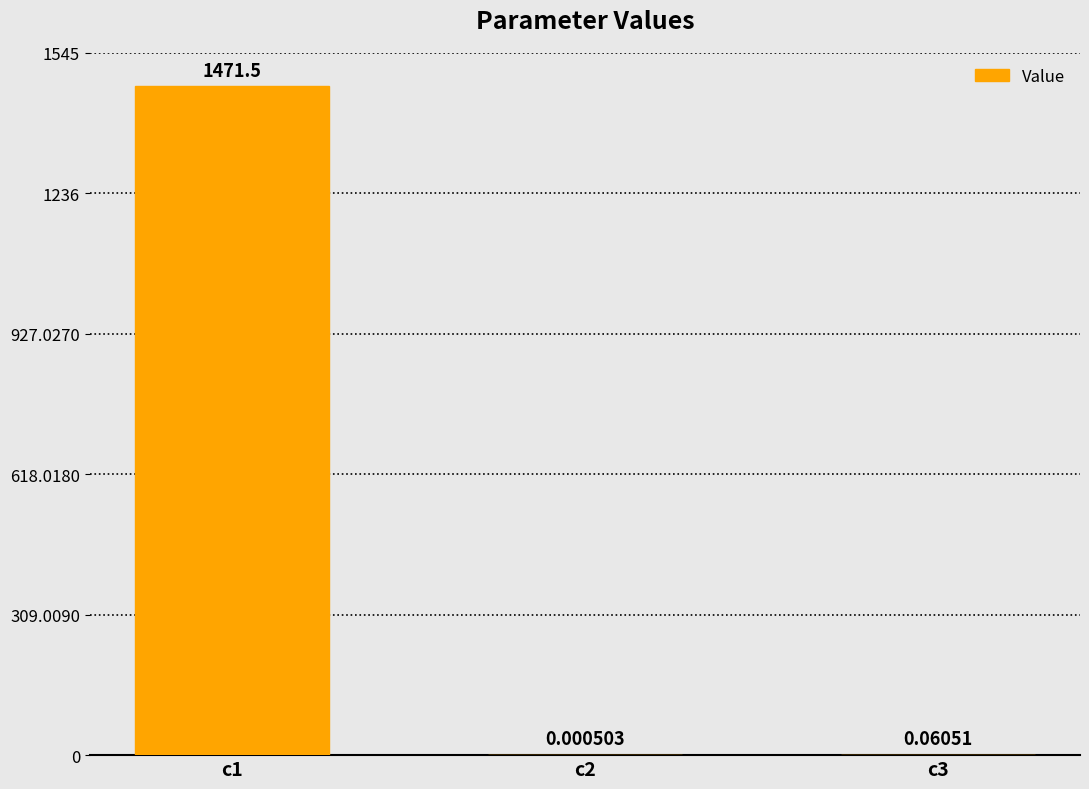

Which has a higher value, c3 or c1?

c1